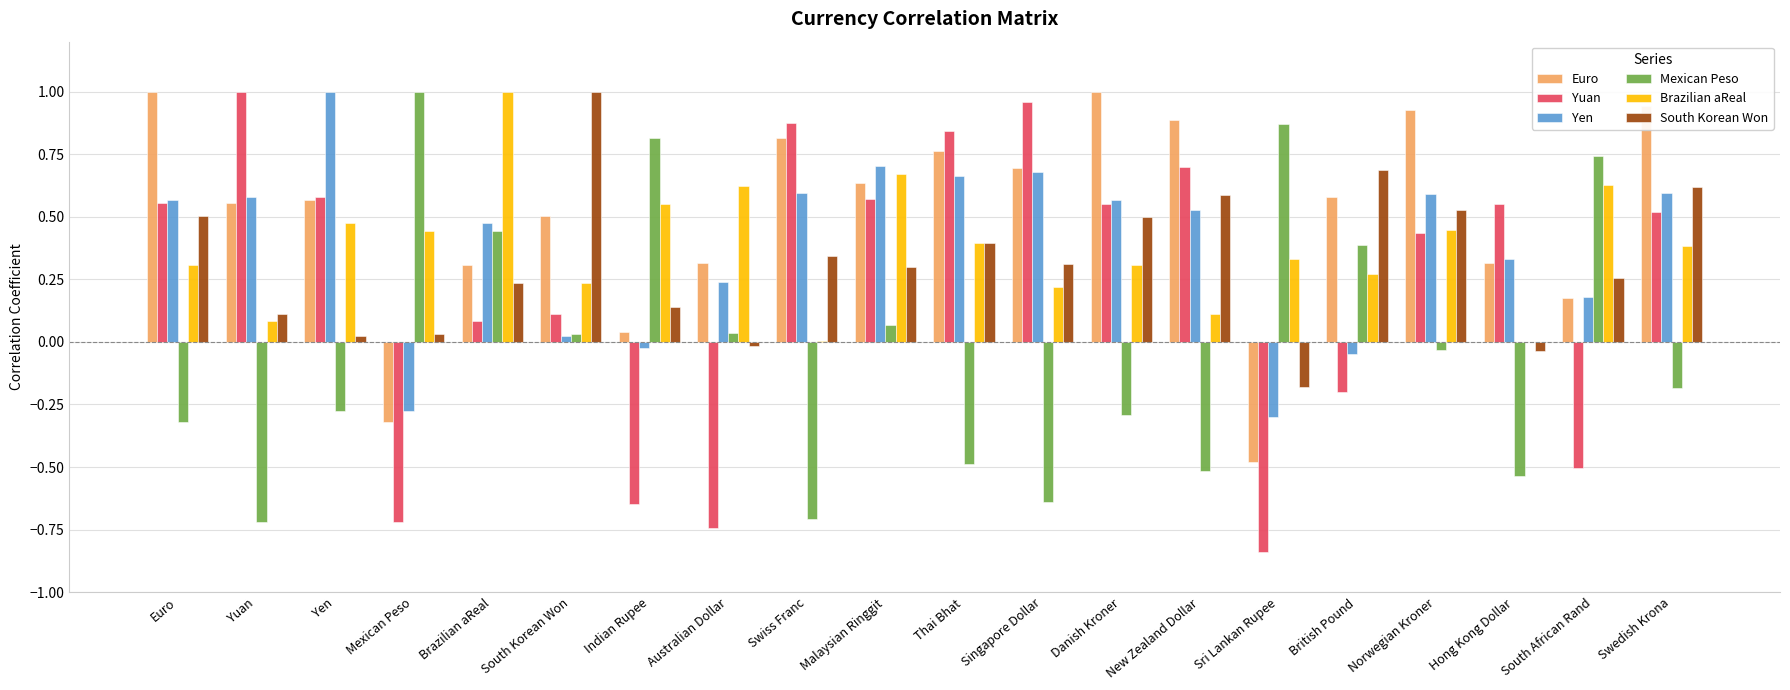

Is it true that Yen equals 0.1 at South African Rand?

False